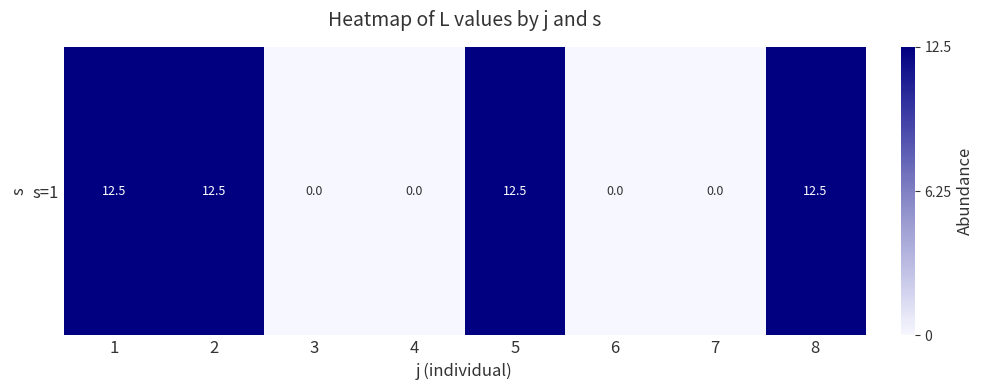

Which category has the highest value across all series?

1